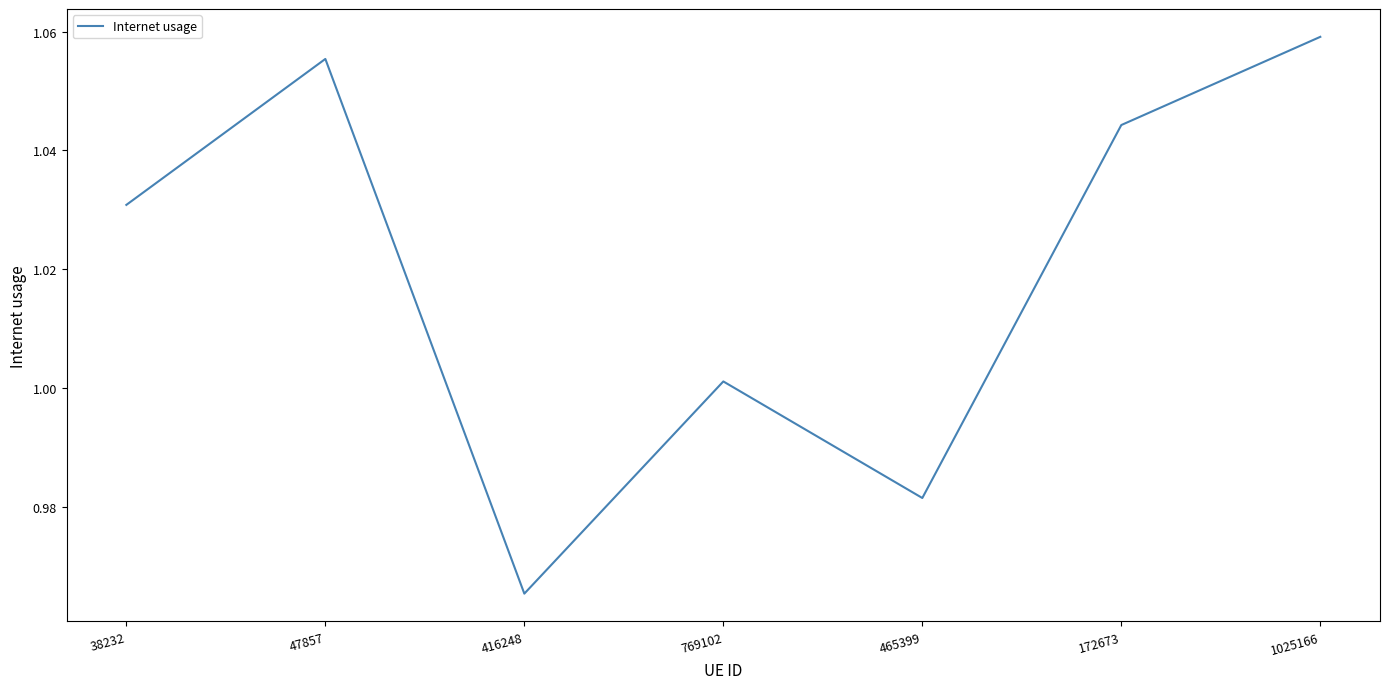

Is it true that the value at 416248 is 0.3?

False